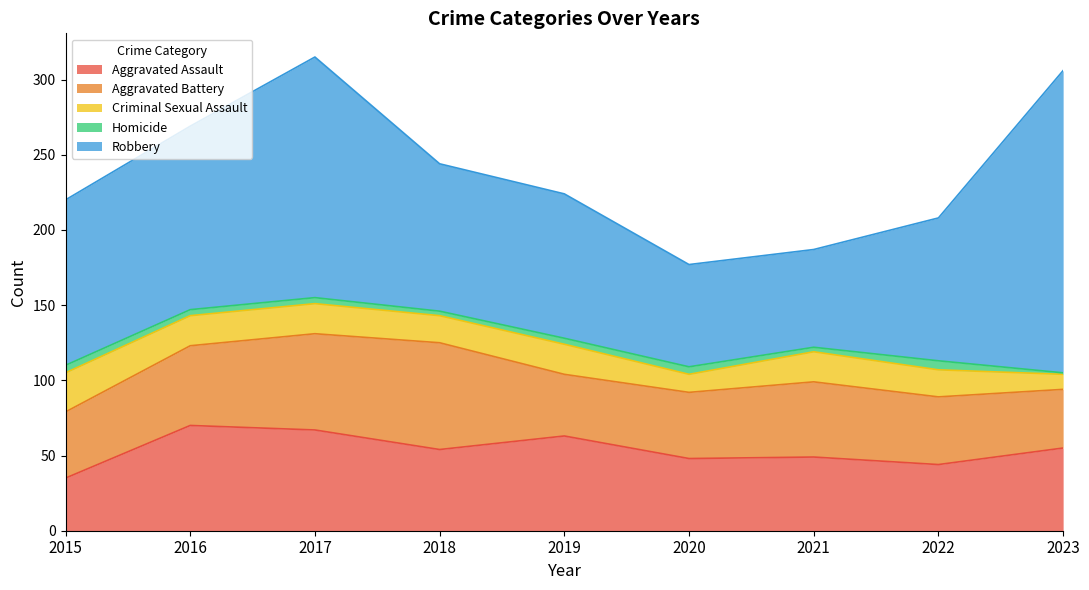

What is the sum of the Homicide values at 2021 and 2017?

7